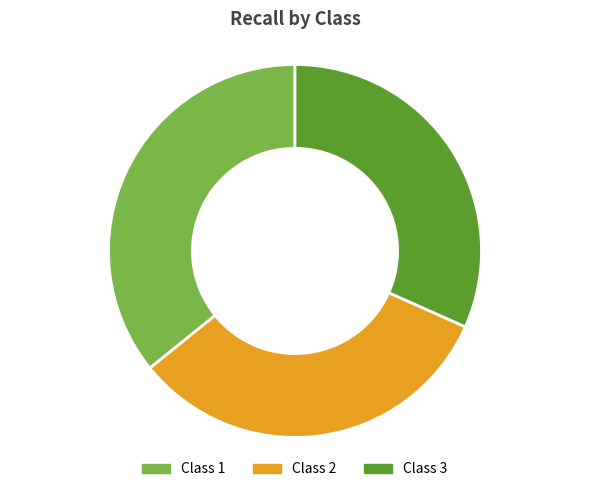

True or false: Class 3 accounts for 32% of the total.

True